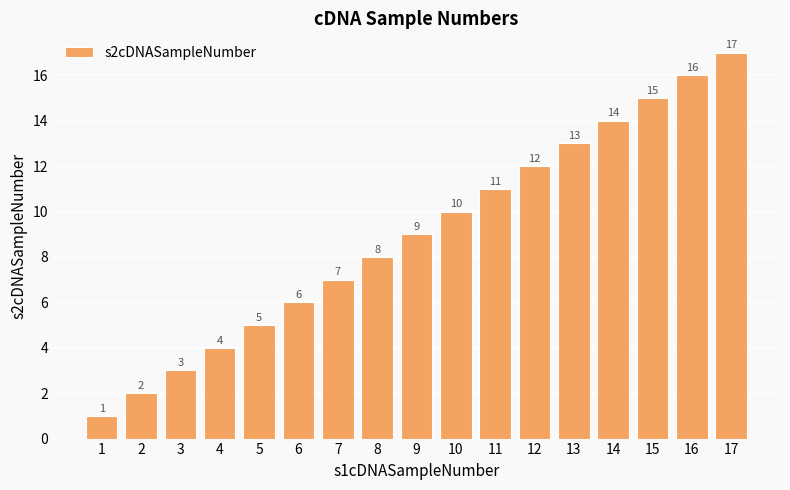

Which label corresponds to the largest value in the chart?

17